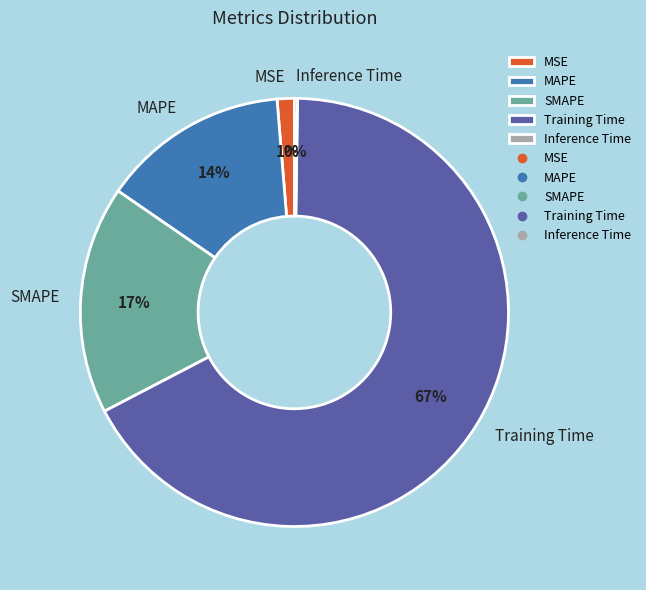

Do Training Time and MAPE together represent more than half of the pie?

Yes